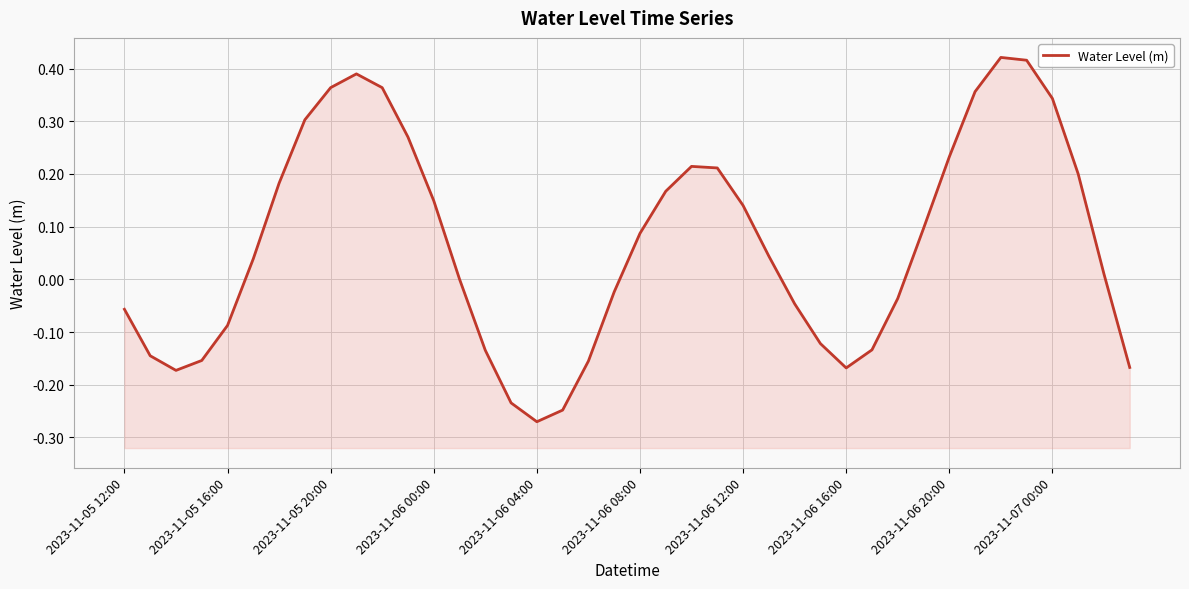

What is the minimum value shown in the chart?

-0.3